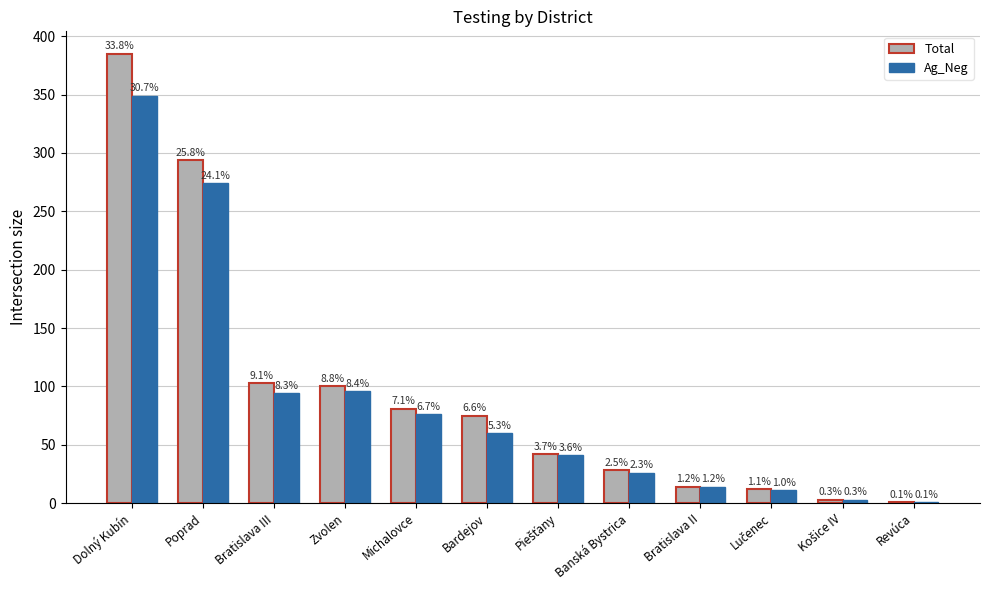

Where does the Ag_Neg series first go above 60?

Dolný Kubín